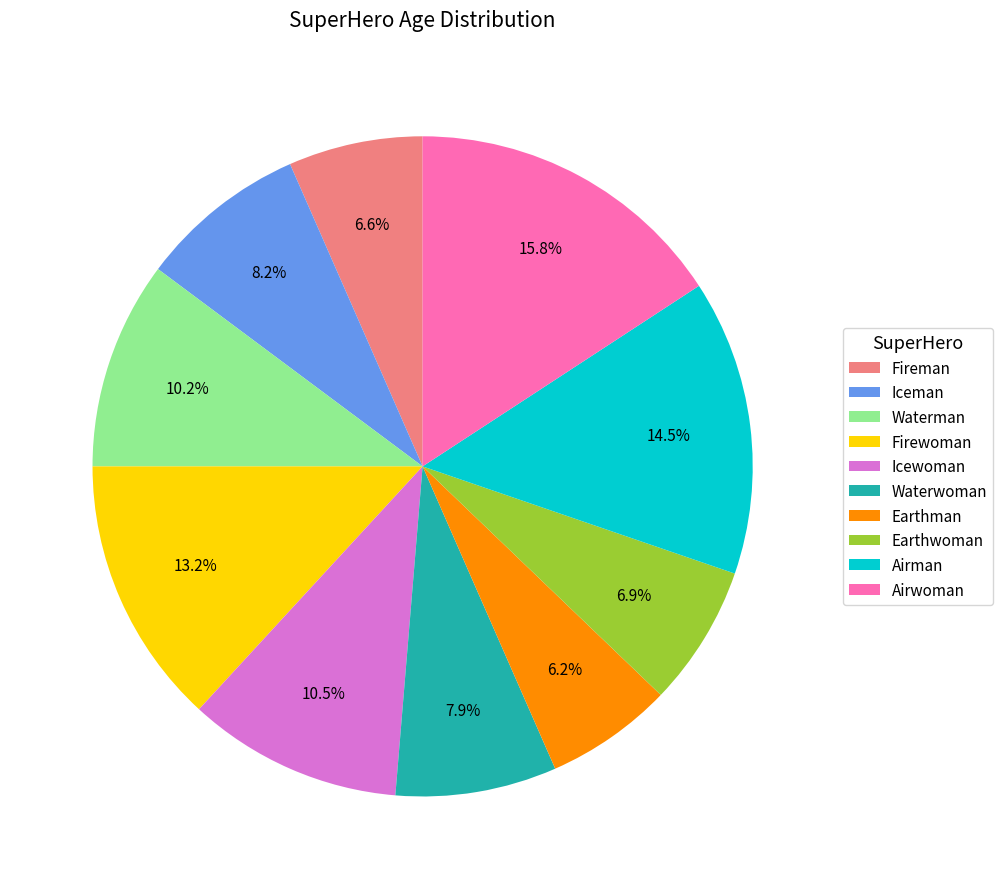

To the nearest percent, what percentage of the pie is Earthman?

6%